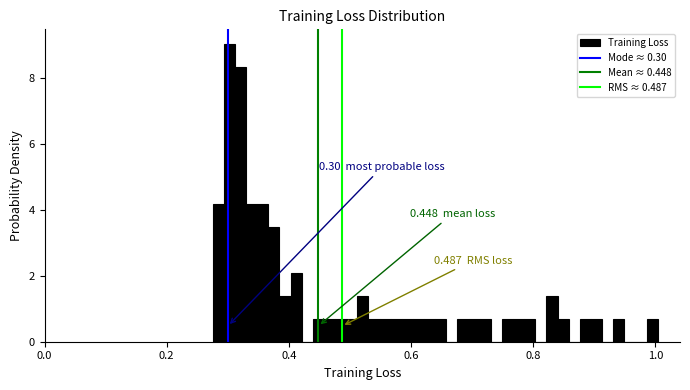

Read against the x-axis, roughly where is the centre of the tallest bar?

0.30